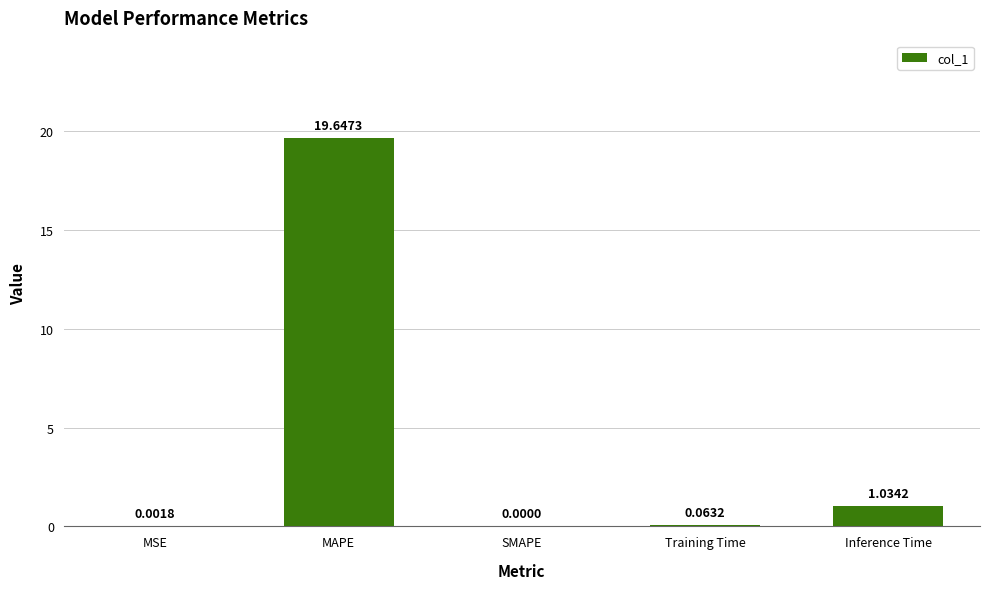

What is the change in value from MAPE to Inference Time?

-18.6